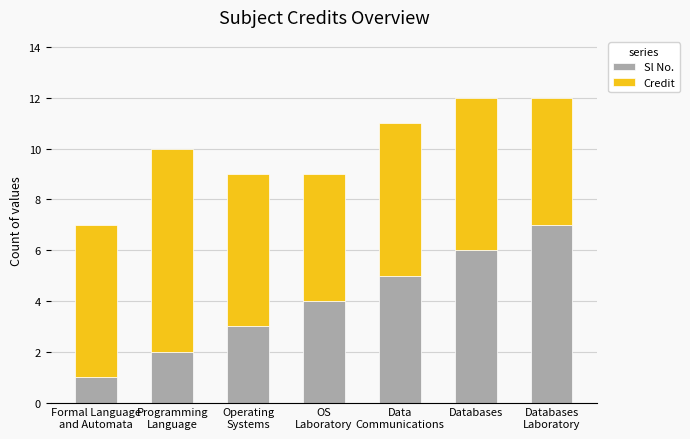

How many data points does each series have?

7